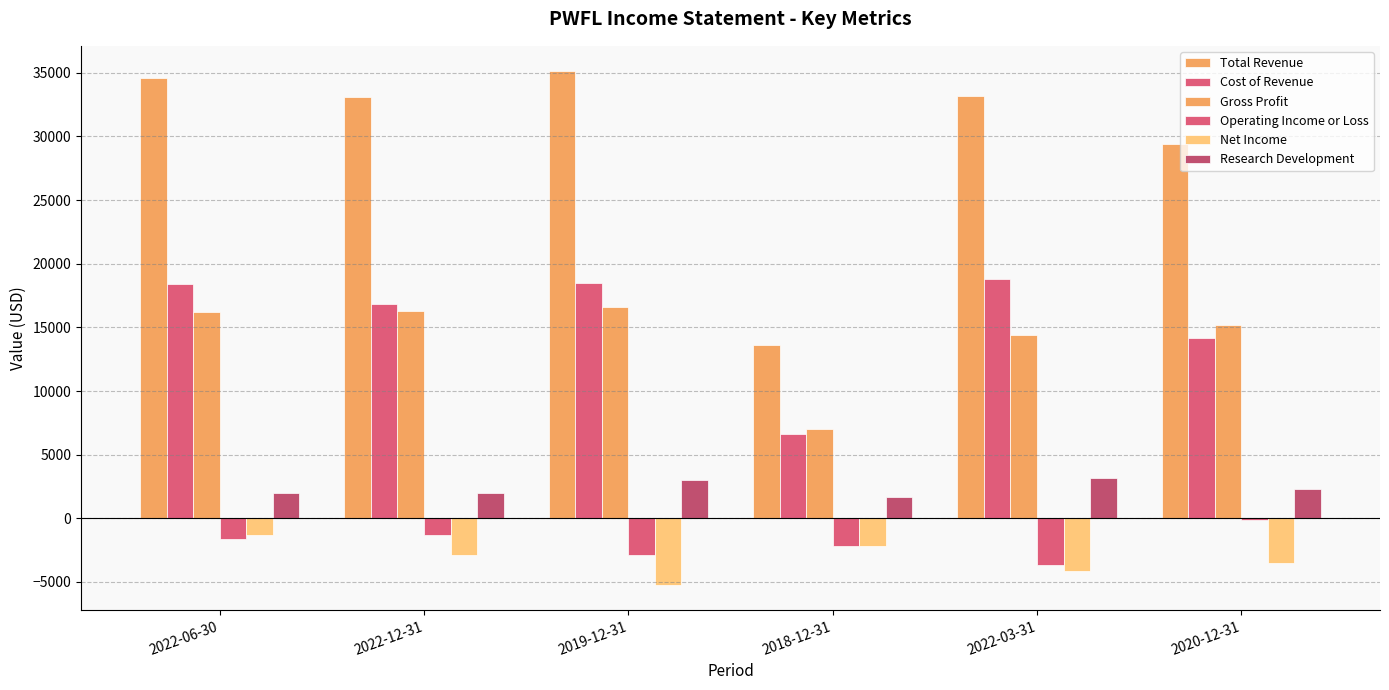

Which series changed the most between 2019-12-31 and 2018-12-31?

Total Revenue